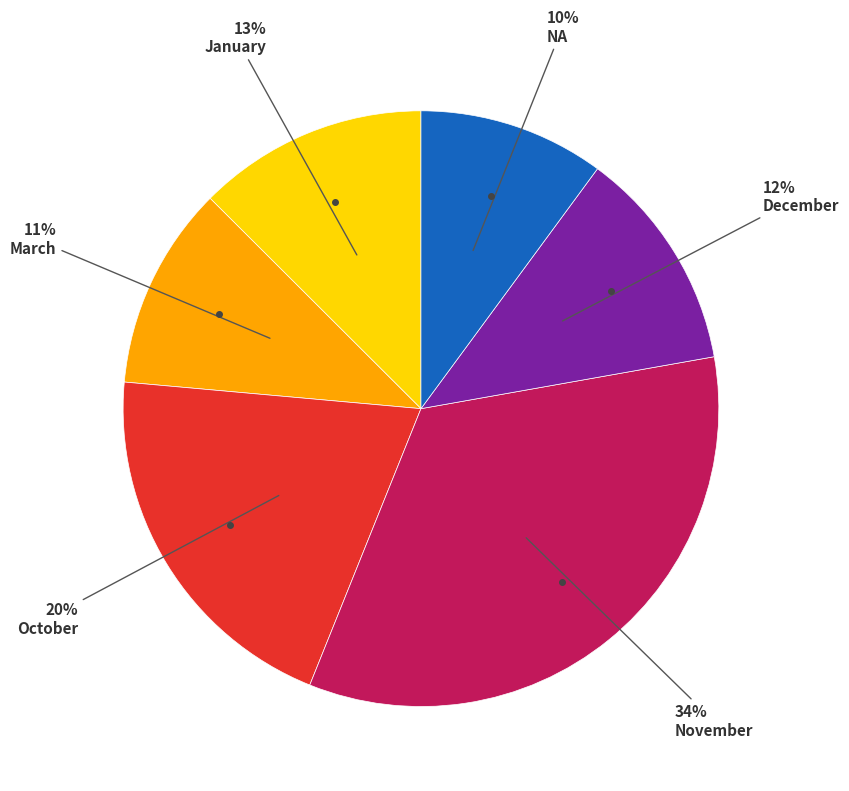

Is there any slice that represents more than half of the pie?

No